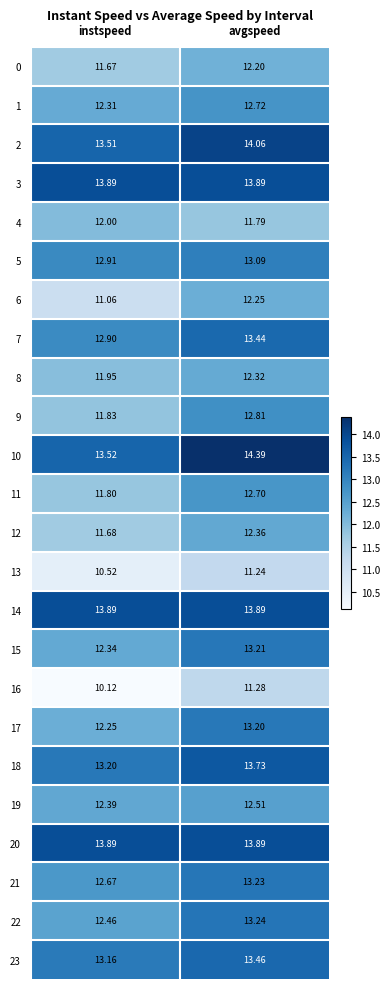

Where is 22 nearest to the value 12?

instspeed